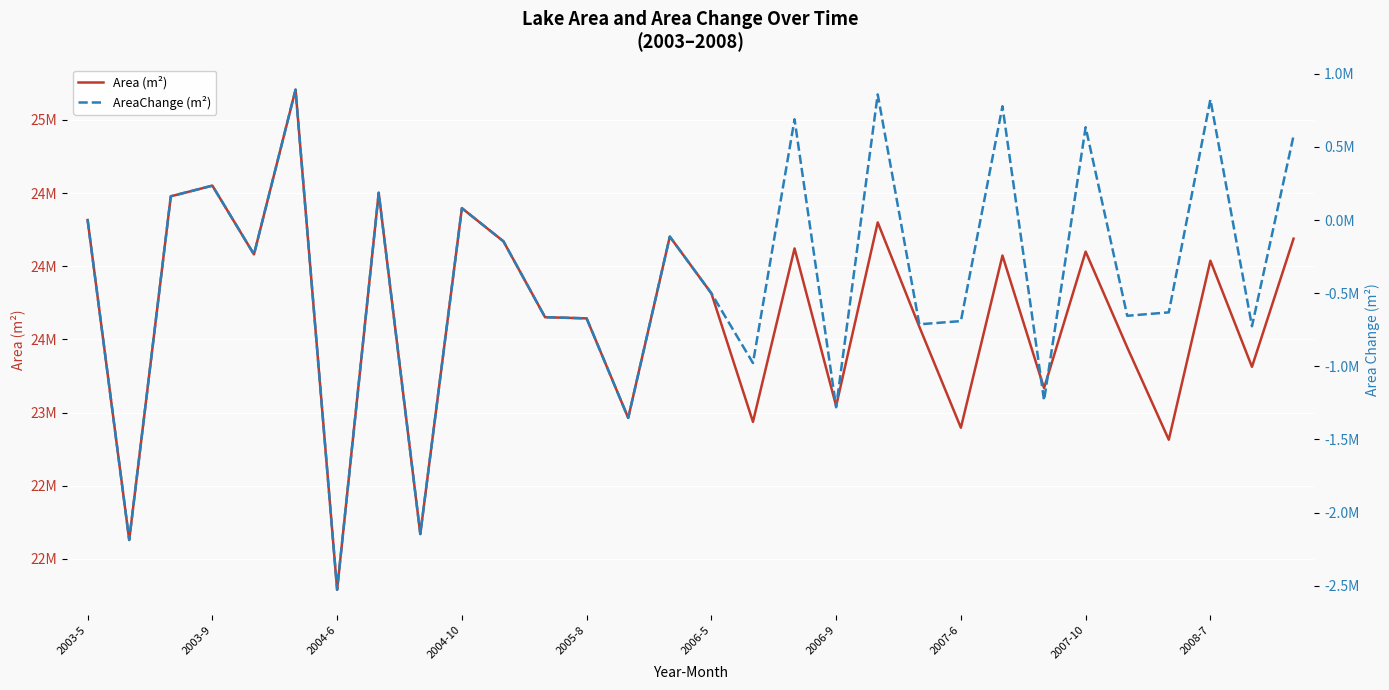

Between 2006-5 and 25, which series saw the biggest shift?

Area (m²)